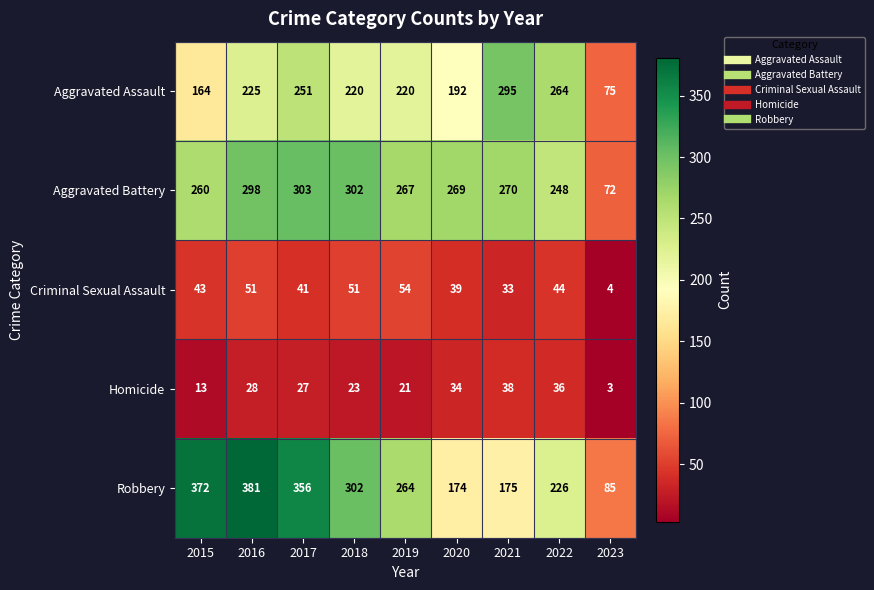

What is the approximate value of Criminal Sexual Assault at 2020, to the nearest 10?

40